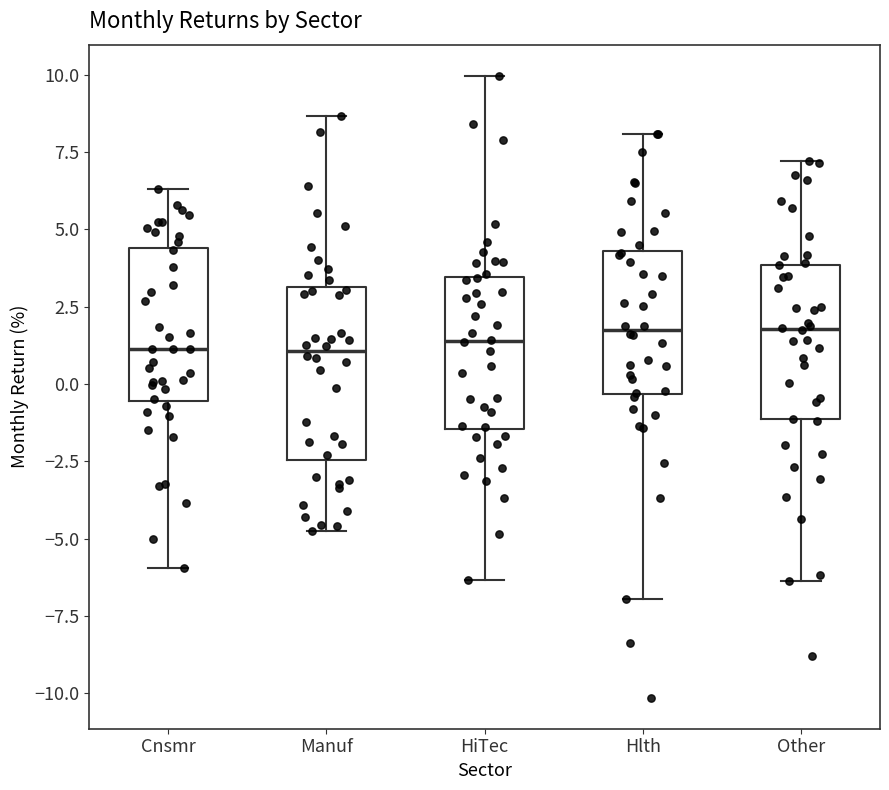

Reading left to right, read every box against the y-axis: the position of its median line, the range the box covers, and the ends of its whiskers. The values are not printed on the chart, so give them approximately, as read against the axis.

Cnsmr: median 1.0, box -0.5 to 4.5, whiskers -6.0 to 6.5
Manuf: median 1.0, box -2.5 to 3.0, whiskers -5.0 to 8.5
HiTec: median 1.5, box -1.5 to 3.5, whiskers -6.5 to 10.0
Hlth: median 1.5, box -0.5 to 4.5, whiskers -7.0 to 8.0
Other: median 2.0, box -1.0 to 4.0, whiskers -6.5 to 7.0